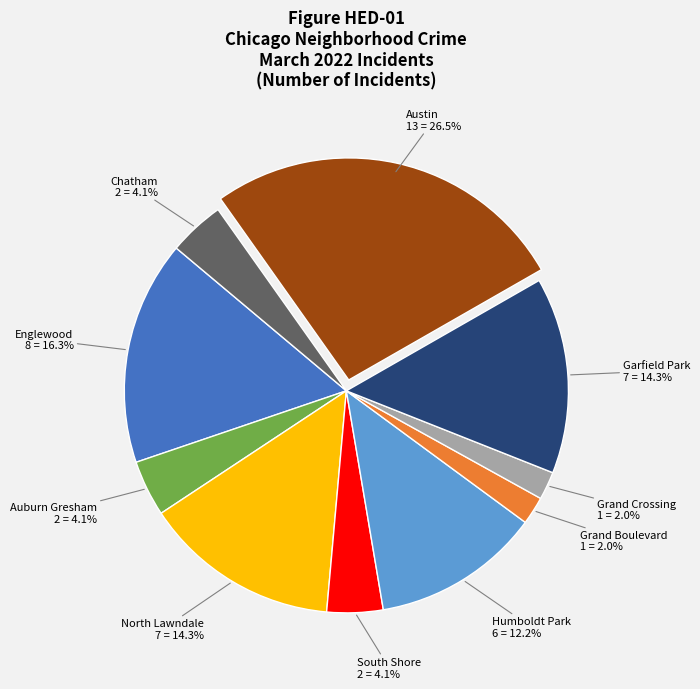

Is there a majority slice in this chart?

No